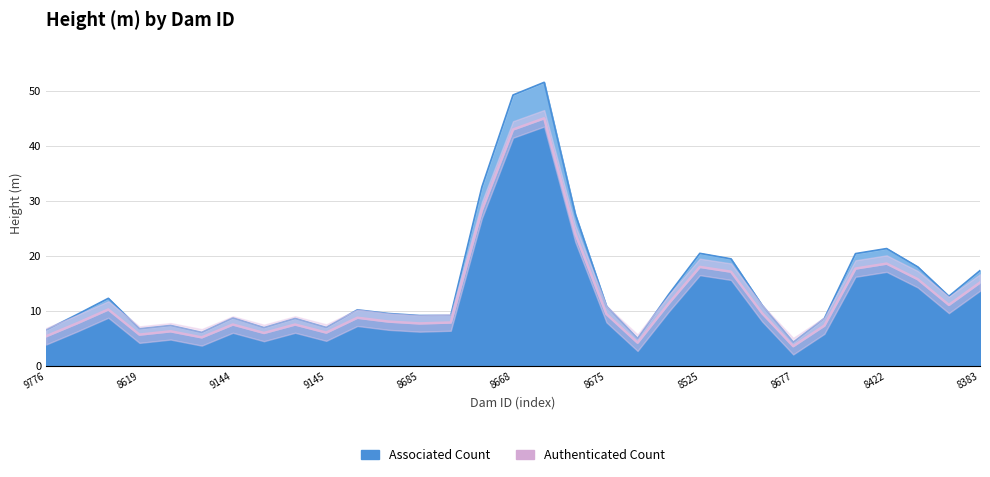

What is the average value of the Authenticated Count series?

12.9